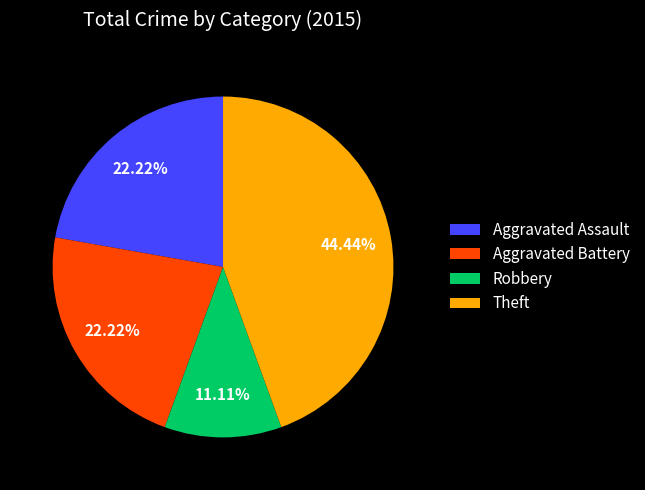

Do Theft and Robbery together represent more than half of the pie?

Yes